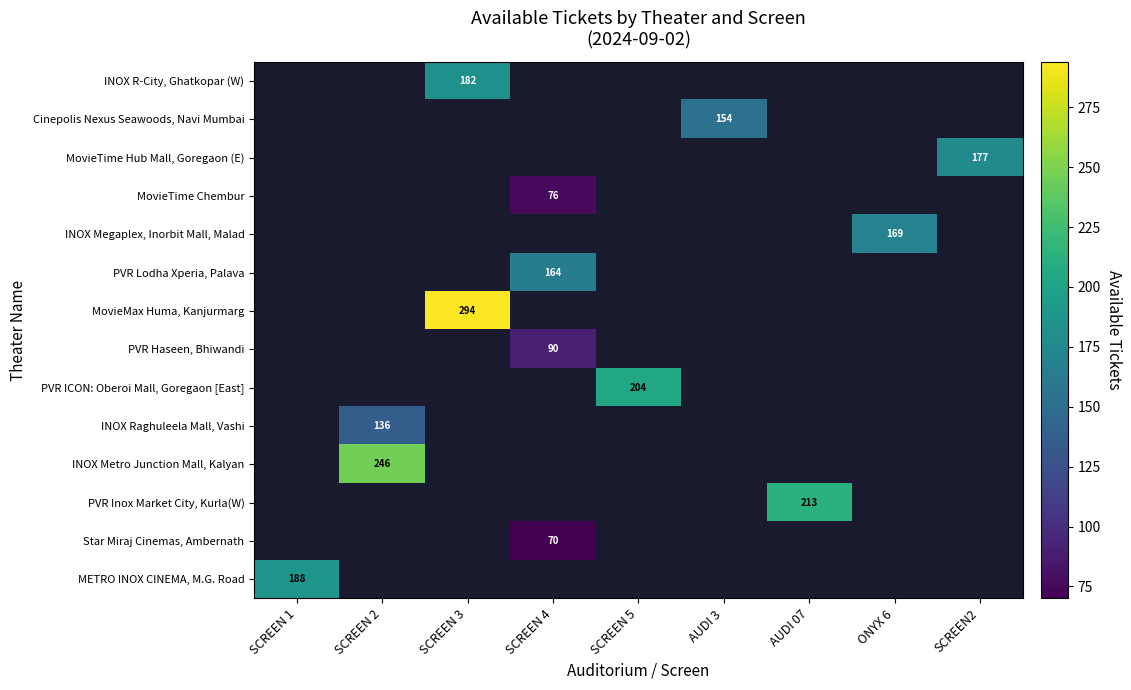

True or false: METRO INOX CINEMA, M.G. Road has a value of 188 at SCREEN 1.

True